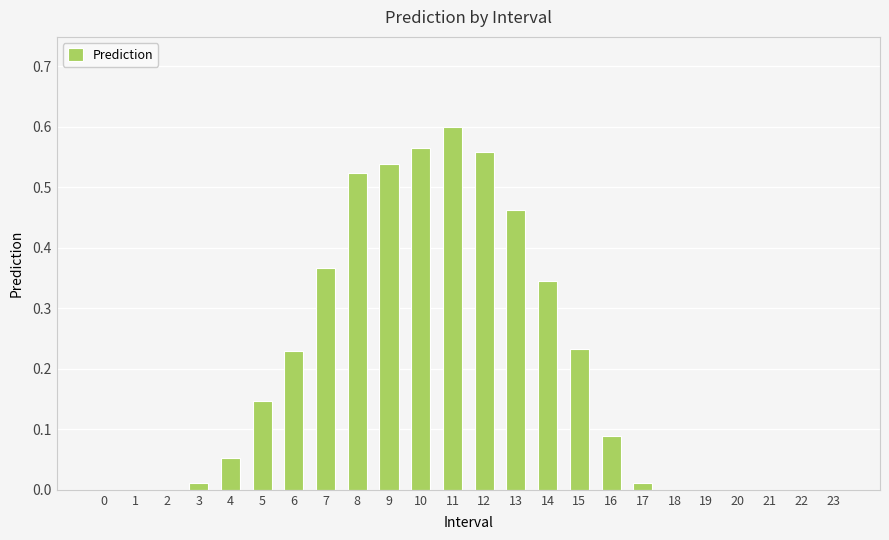

Count the number of categories in the chart.

24